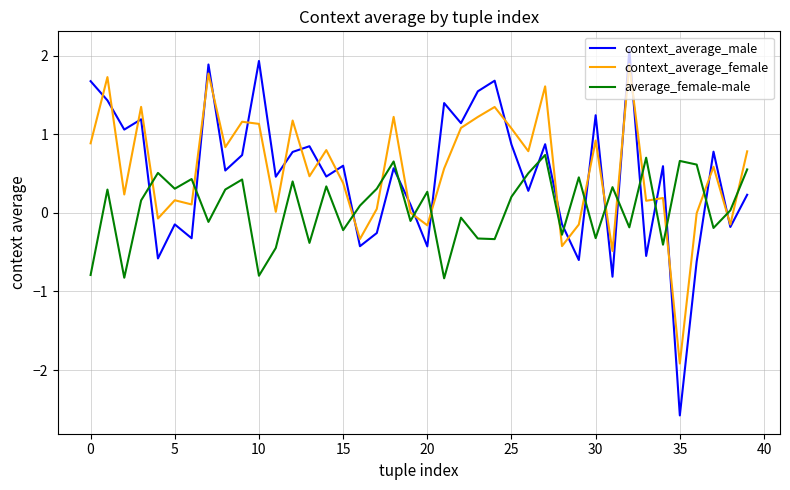

How many intersections are there between context_average_male and context_average_female?

25